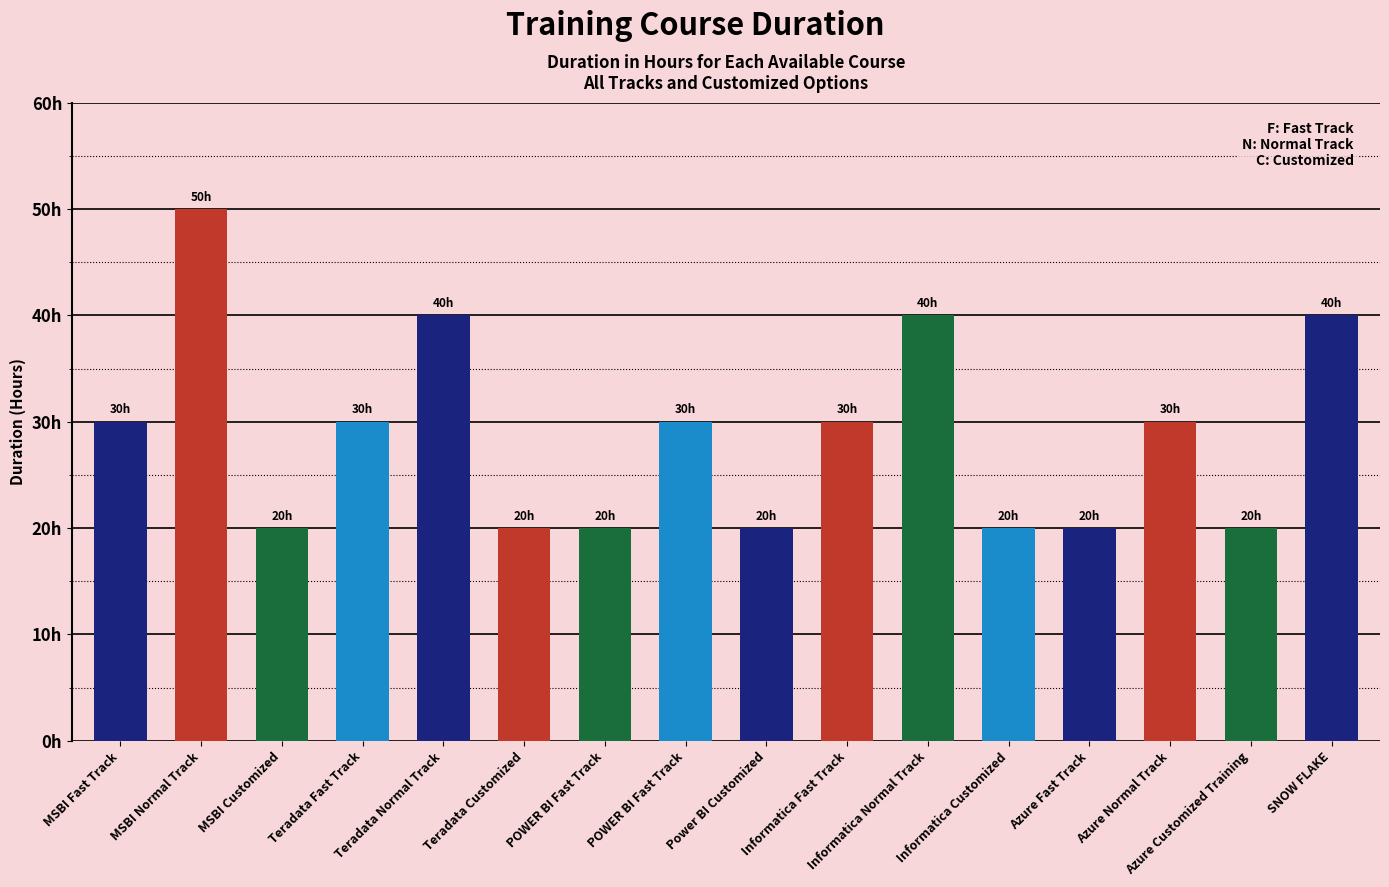

What is the value of the 4th bar from the left?

30